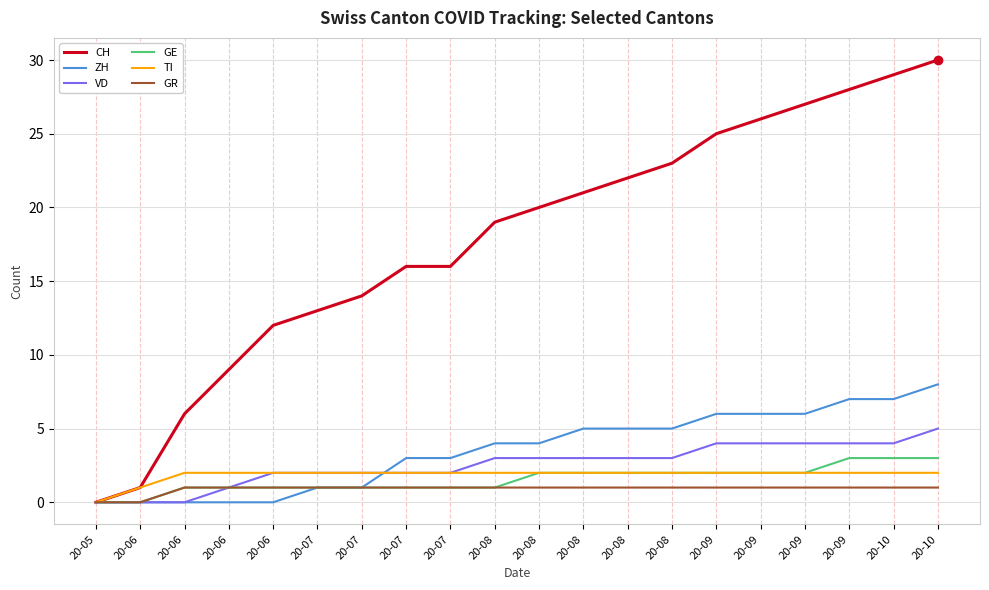

What is the difference between the maximum and minimum values in the ZH series?

8